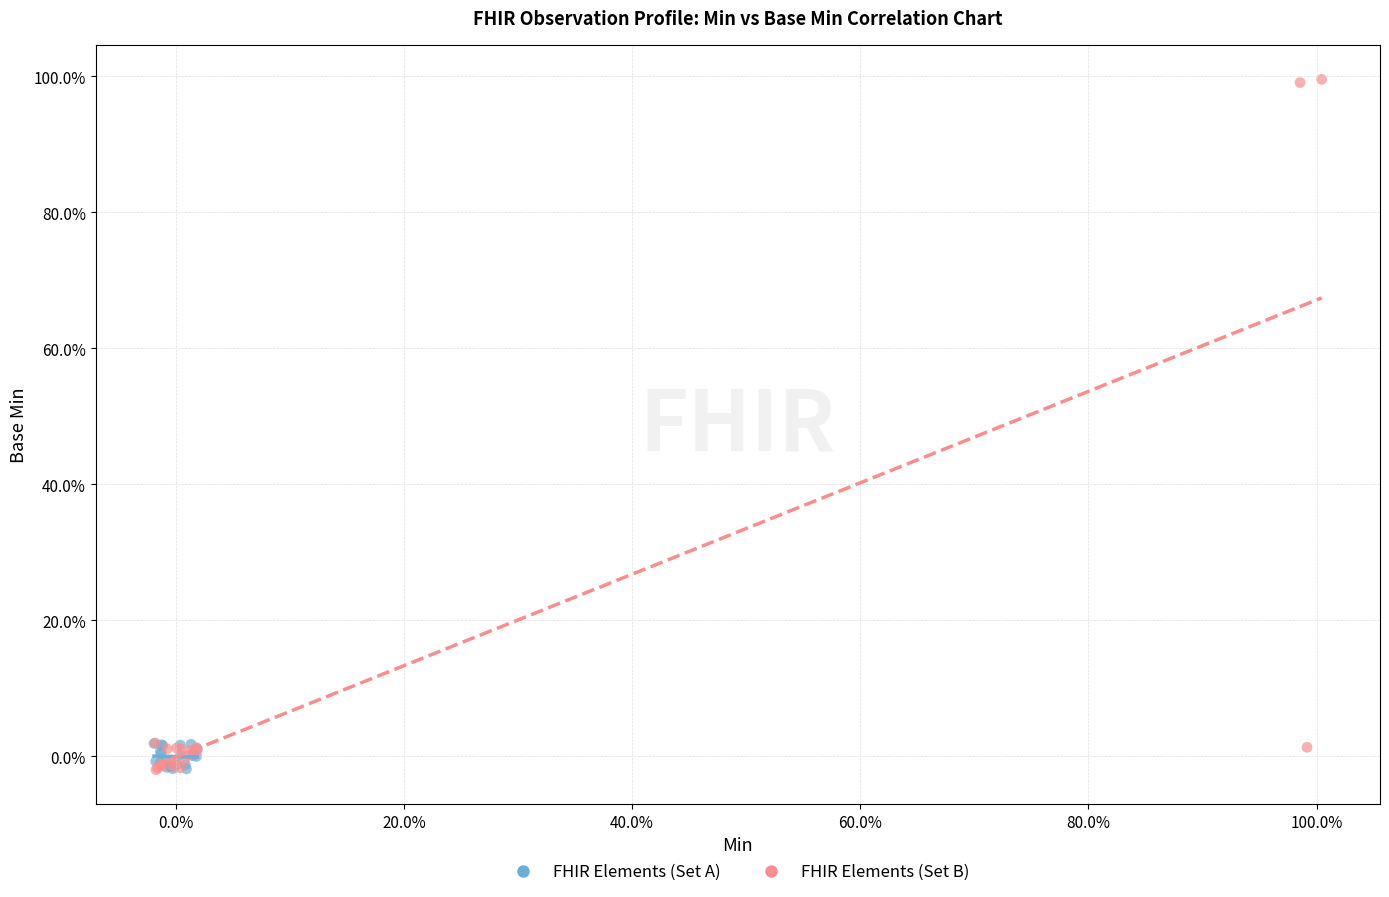

Which series has the widest spread of Y values?

FHIR Elements (Set B)